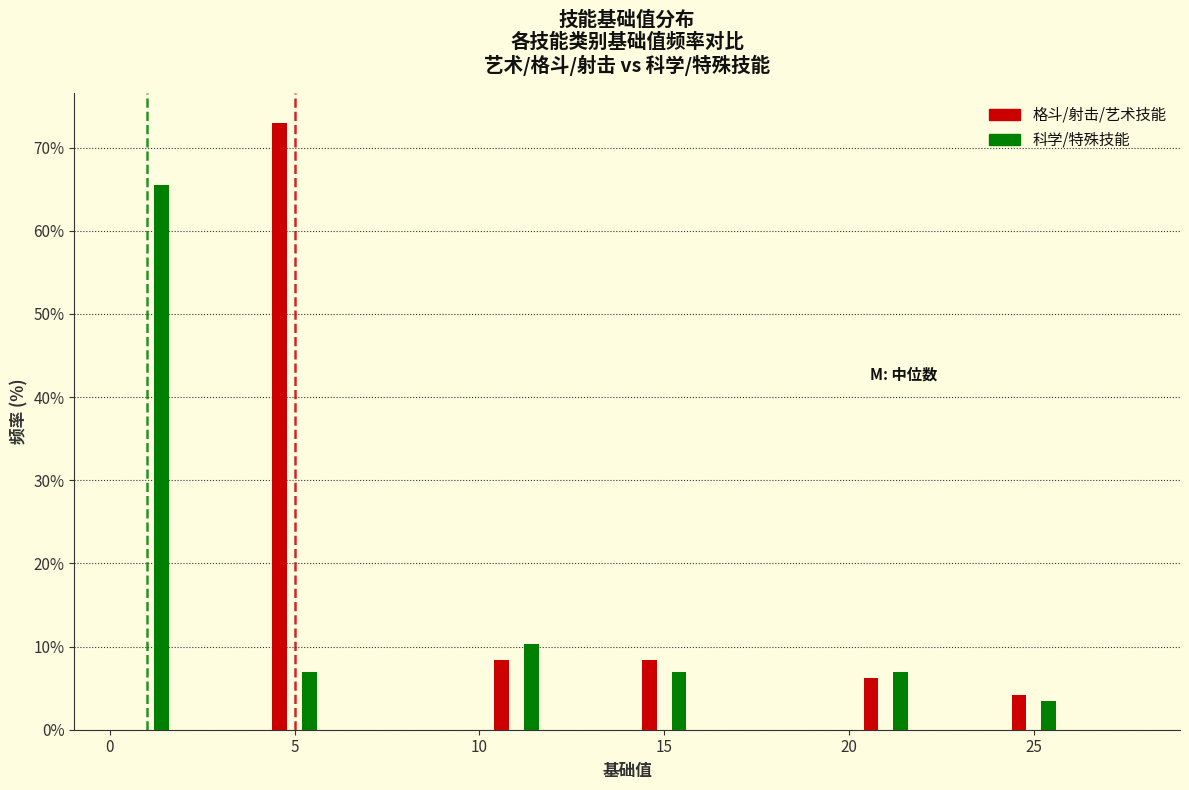

Reading left to right, list every range on the x-axis with the height of the bar of each series over it. The values are not printed on the chart, so give them approximately, as read against the axis.

0 to 2: 格斗/射击/艺术技能=0	科学/特殊技能=66
2 to 4: 格斗/射击/艺术技能=0	科学/特殊技能=0
4 to 6: 格斗/射击/艺术技能=73	科学/特殊技能=7
6 to 8: 格斗/射击/艺术技能=0	科学/特殊技能=0
8 to 10: 格斗/射击/艺术技能=0	科学/特殊技能=0
10 to 12: 格斗/射击/艺术技能=8	科学/特殊技能=10
12 to 14: 格斗/射击/艺术技能=0	科学/特殊技能=0
14 to 16: 格斗/射击/艺术技能=8	科学/特殊技能=7
16 to 18: 格斗/射击/艺术技能=0	科学/特殊技能=0
18 to 20: 格斗/射击/艺术技能=0	科学/特殊技能=0
20 to 22: 格斗/射击/艺术技能=6	科学/特殊技能=7
22 to 24: 格斗/射击/艺术技能=0	科学/特殊技能=0
24 to 26: 格斗/射击/艺术技能=4	科学/特殊技能=3
26 to 28: 格斗/射击/艺术技能=0	科学/特殊技能=0